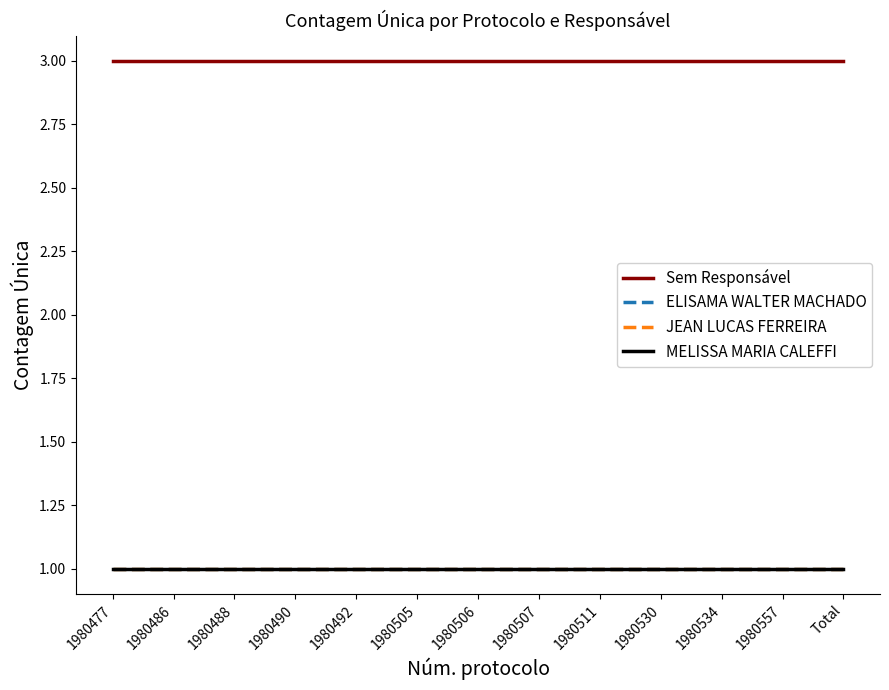

What is the label of the 4th point from the right?

1980530